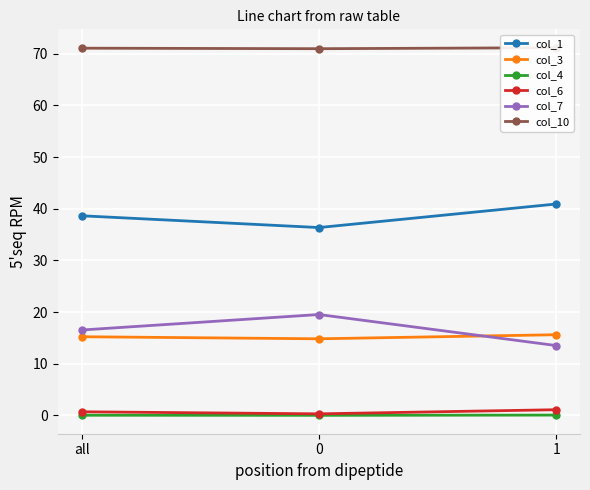

The value of col_3 at all is 15.2. True or false?

True